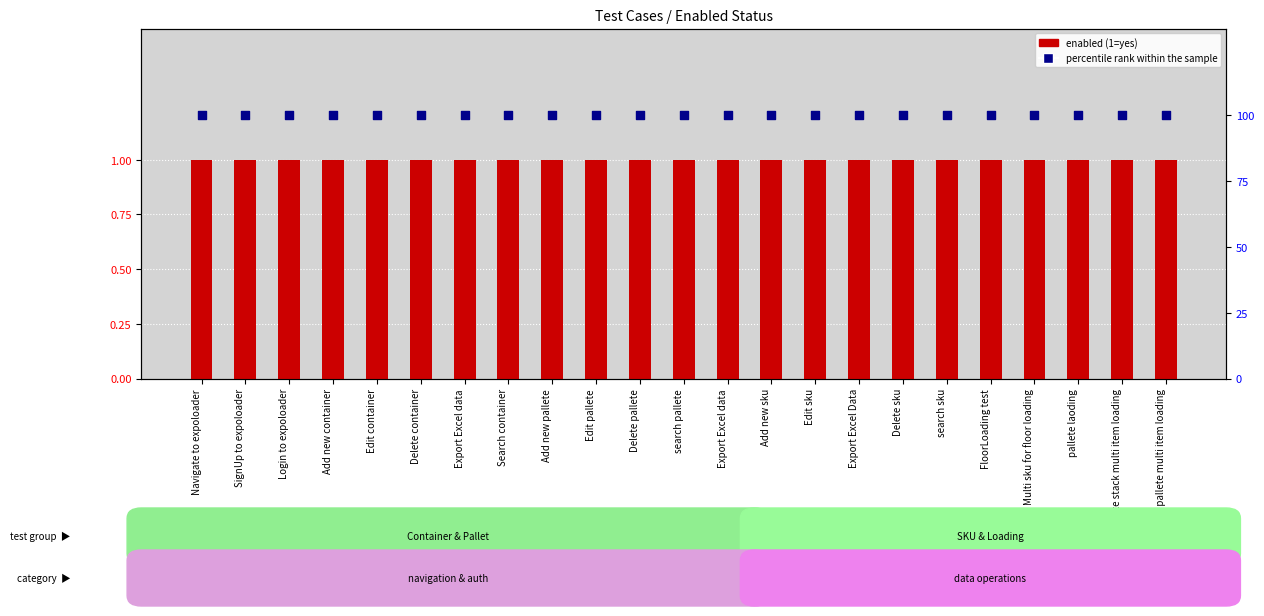

At which category is the sum across all series the highest?

Navigate to expoloader